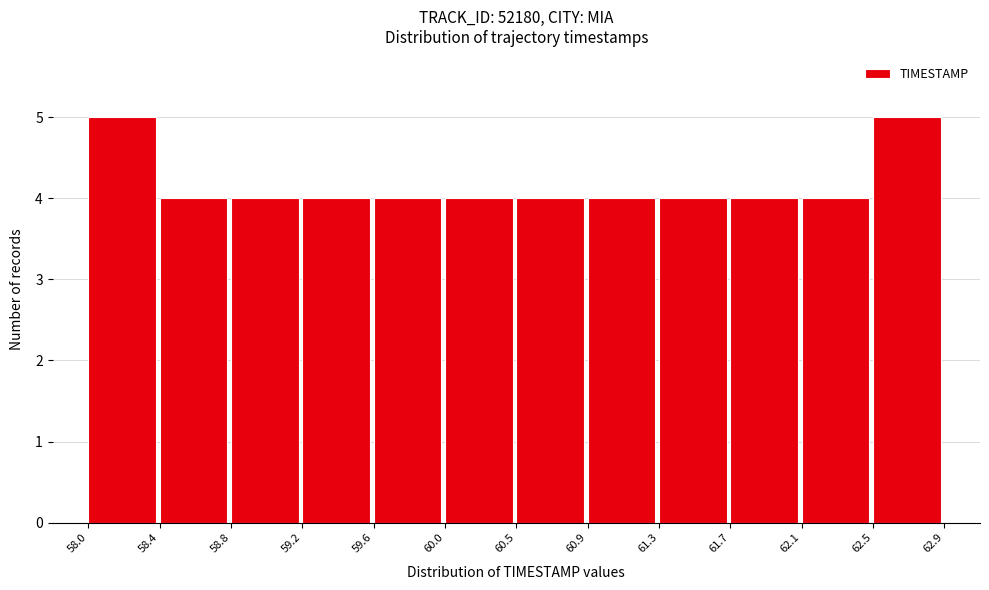

Reading left to right, list every bar in this chart as the range it spans on the x-axis followed by its height. The values are not printed on the chart, so give them approximately, as read against the axis.

58.0 to 58.4: 5
58.4 to 58.8: 4
58.8 to 59.2: 4
59.2 to 59.6: 4
59.6 to 60.0: 4
60.0 to 60.5: 4
60.5 to 60.9: 4
60.9 to 61.3: 4
61.3 to 61.7: 4
61.7 to 62.1: 4
62.1 to 62.5: 4
62.5 to 62.9: 5